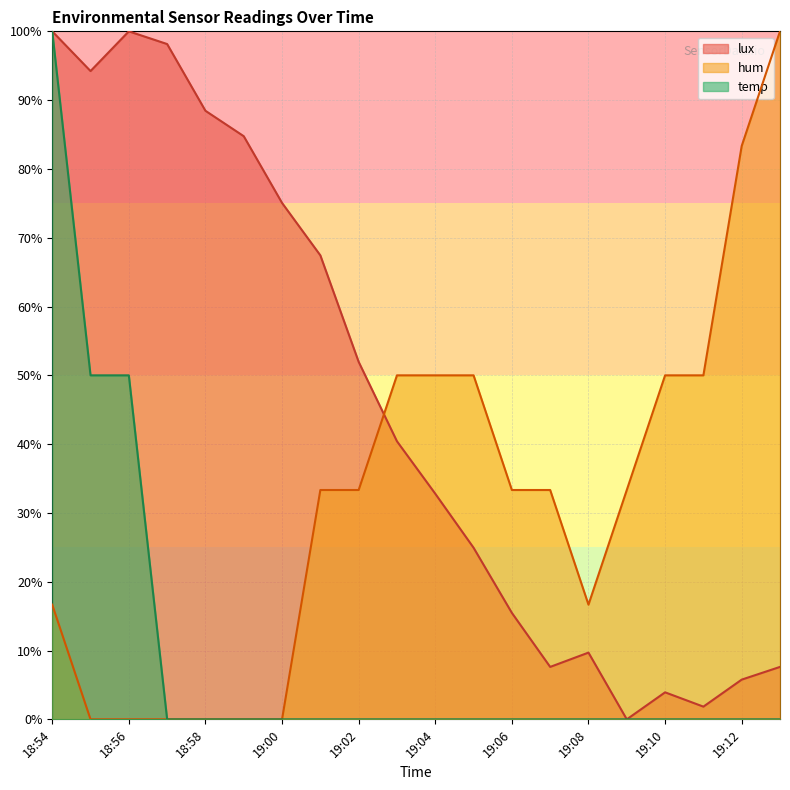

Reading left to right, transcribe all the data shown in this chart.

temp: 18:54=1.0	18:55=0.5	18:56=0.5	18:57=0.0	18:58=0.0	18:59=0.0	19:00=0.0	19:01=0.0	19:02=0.0	19:03=0.0	19:04=0.0	19:05=0.0	19:06=0.0	19:07=0.0	19:08=0.0	19:09=0.0	19:10=0.0	19:11=0.0	19:12=0.0	19:13=0.0
hum: 18:54=0.2	18:55=0.0	18:56=0.0	18:57=0.0	18:58=0.0	18:59=0.0	19:00=0.0	19:01=0.3	19:02=0.3	19:03=0.5	19:04=0.5	19:05=0.5	19:06=0.3	19:07=0.3	19:08=0.2	19:09=0.3	19:10=0.5	19:11=0.5	19:12=0.8	19:13=1.0
lux: 18:54=1.0	18:55=0.9	18:56=1.0	18:57=1.0	18:58=0.9	18:59=0.8	19:00=0.8	19:01=0.7	19:02=0.5	19:03=0.4	19:04=0.3	19:05=0.2	19:06=0.2	19:07=0.1	19:08=0.1	19:09=0.0	19:10=0.0	19:11=0.0	19:12=0.1	19:13=0.1